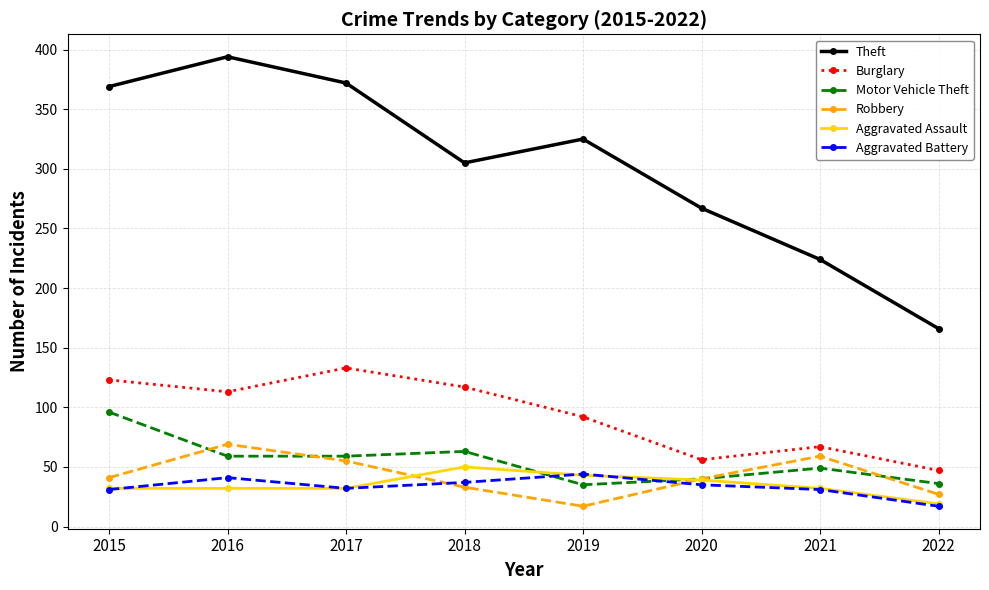

At which label is Burglary closest to 90?

2019